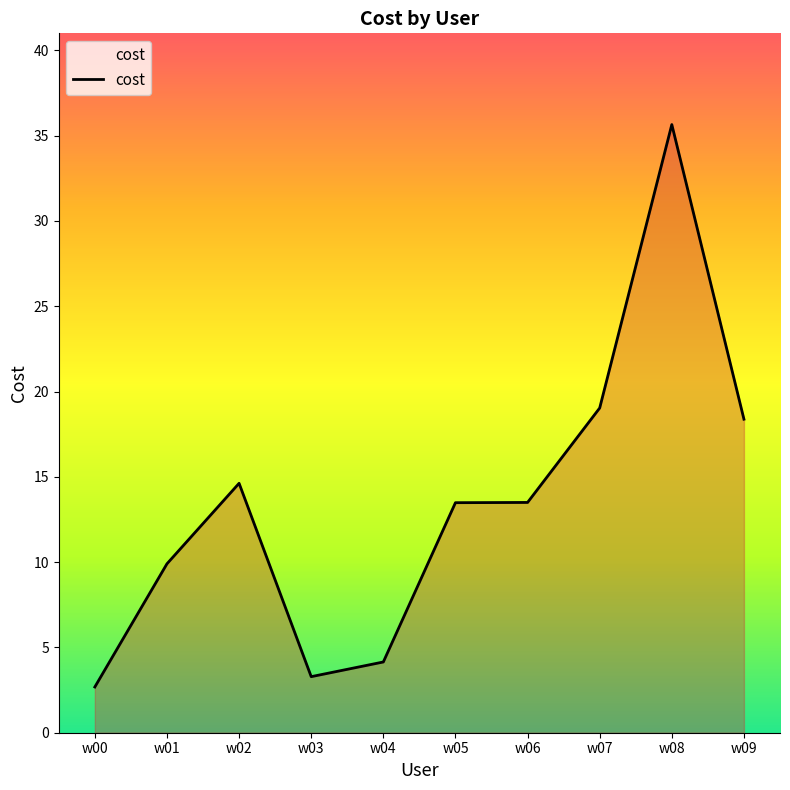

What is the ratio of the value at w05 to the value at w06?

1.0